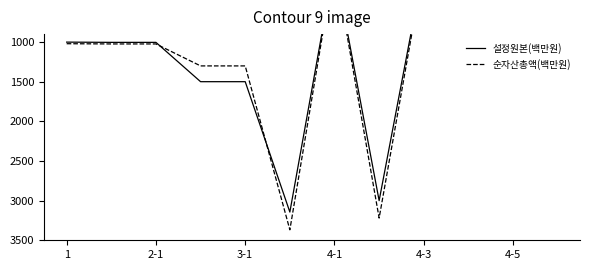

Reading left to right, transcribe all the data shown in this chart.

설정원본(백만원): 1001	1004	1004	1500	1500	3144	8	3000	44	16	1	75
순자산총액(백만원): 1021	1024	1024	1301	1301	3368	8	3220	48	16	1	76